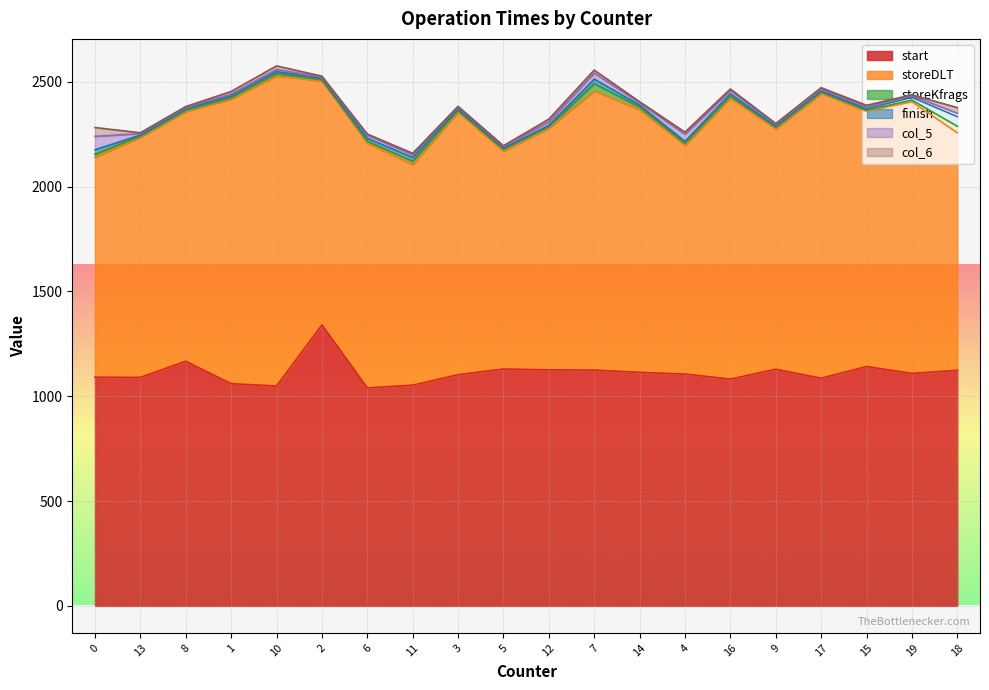

Between 11 and 5, which is larger?

5